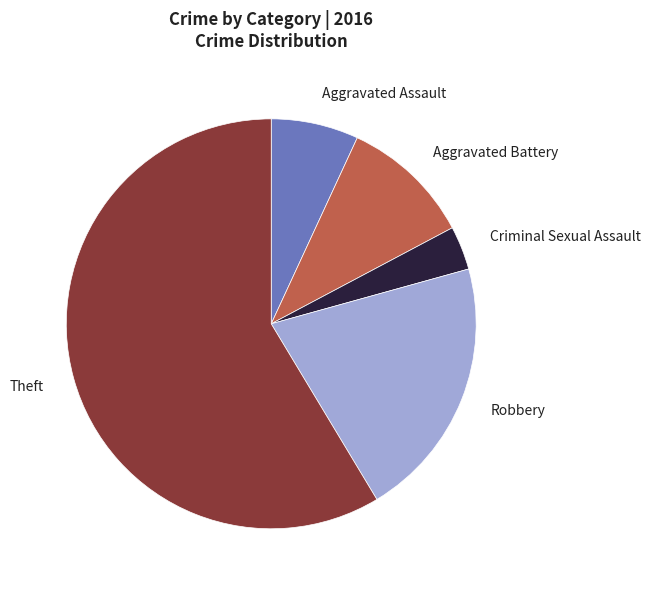

How many slices are in this pie chart?

5